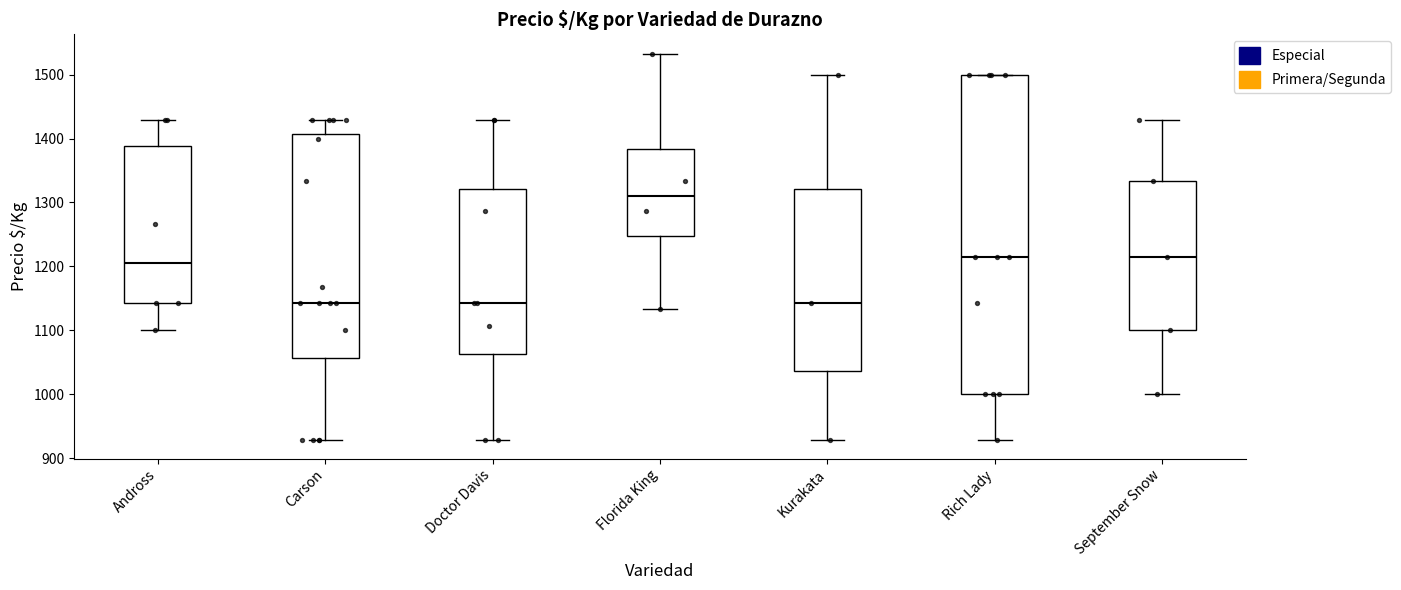

Which box is the tallest, from its lower edge to its upper edge?

Rich Lady